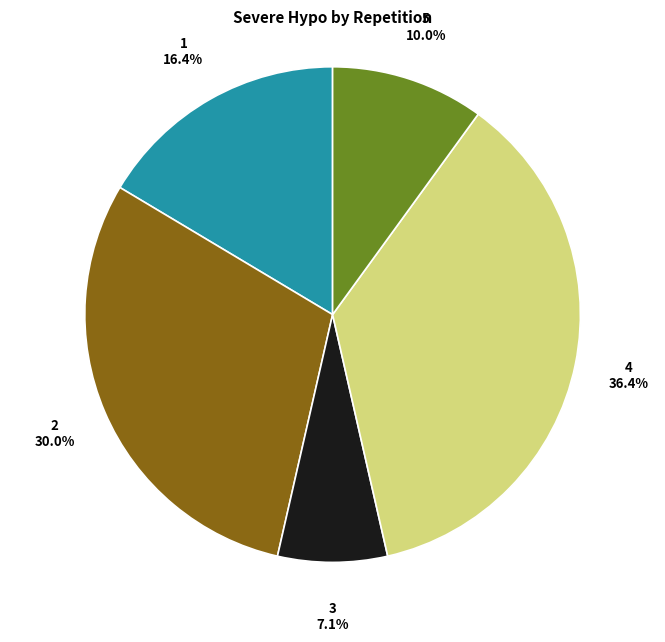

How many slices are in this pie chart?

5